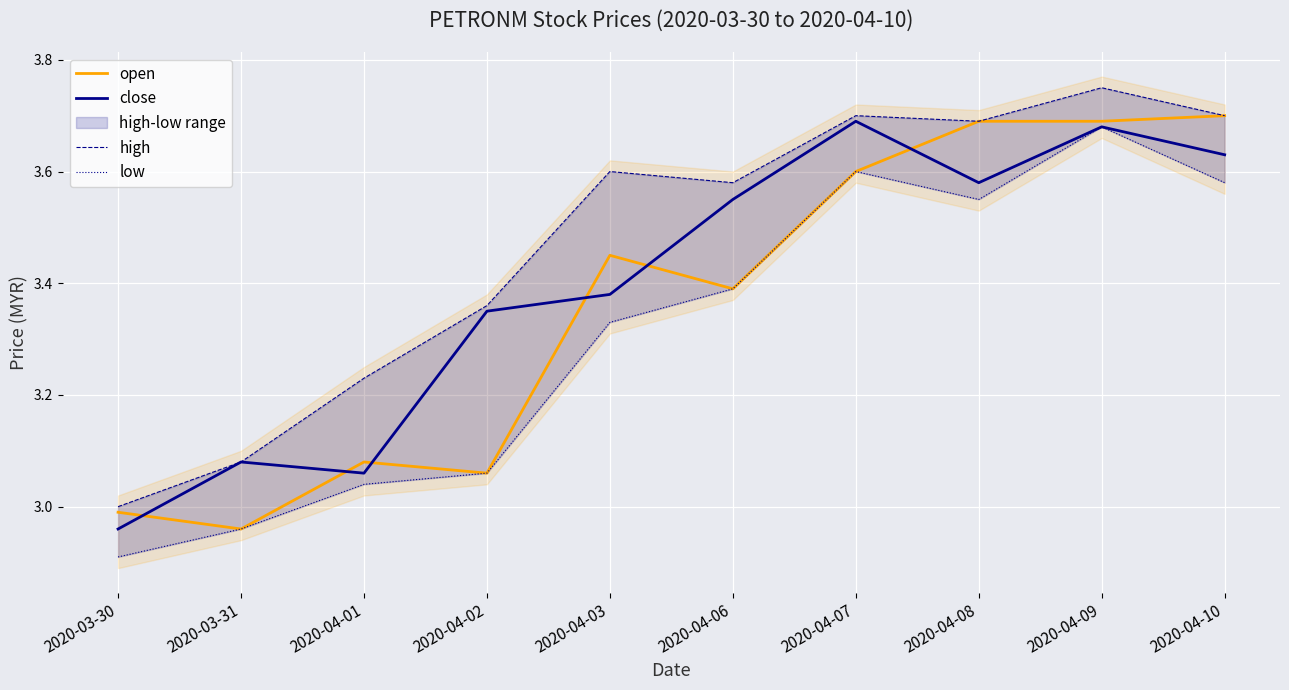

True or false: open and low intersect in this chart.

False